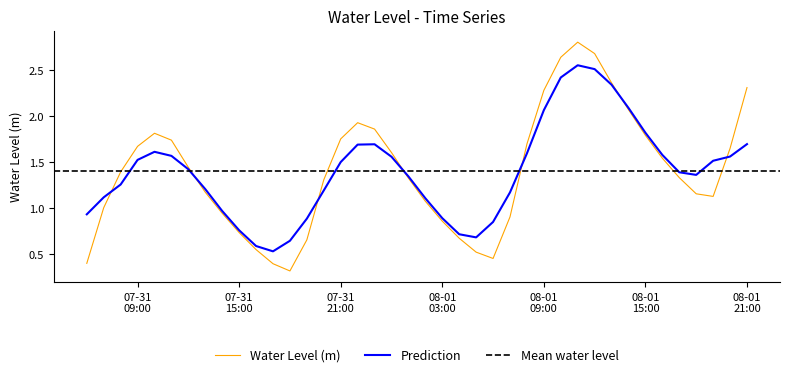

What is the lowest value of the Water Level (m) series?

0.3